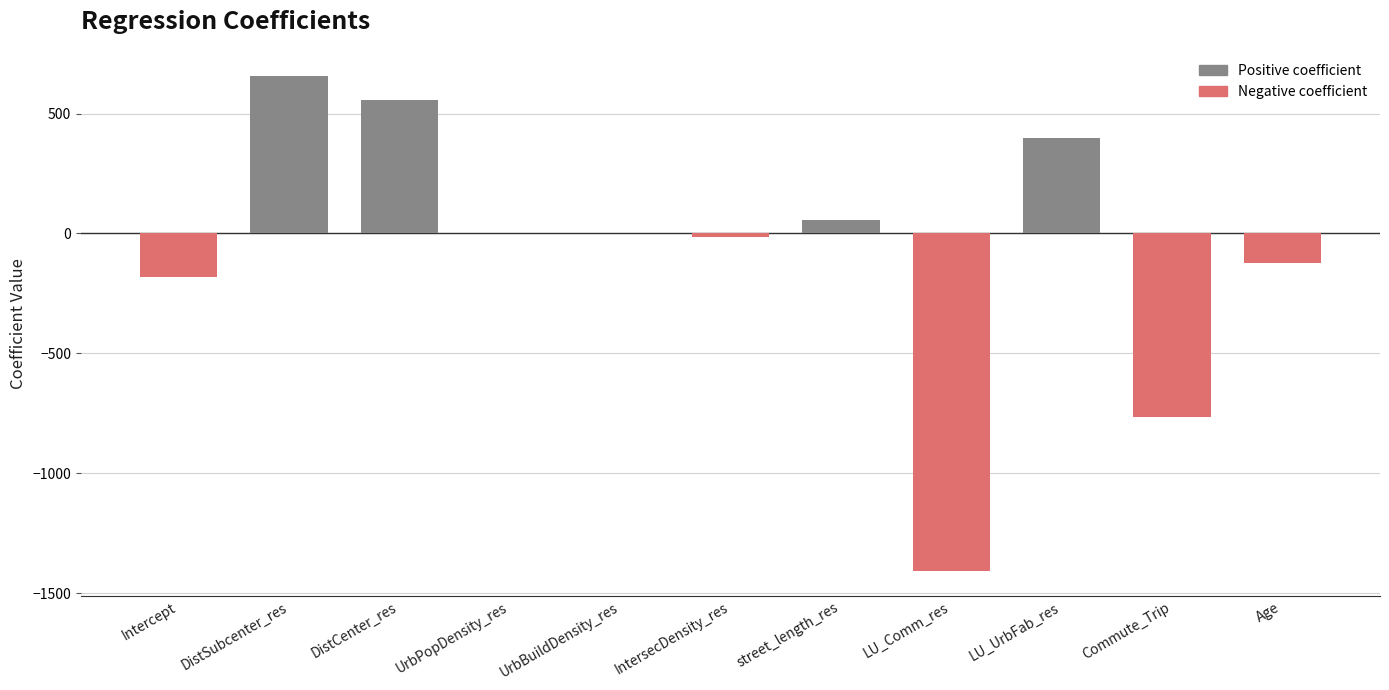

The value at street_length_res is 56.3. True or false?

True